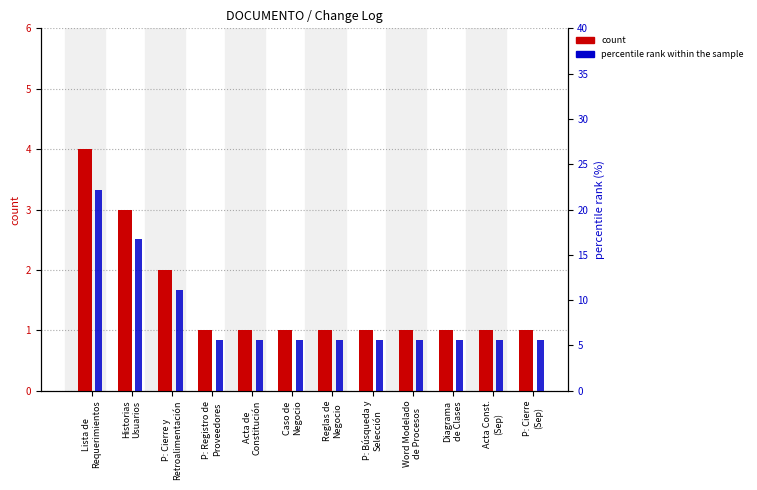

What is the minimum value shown in the chart?

1.0